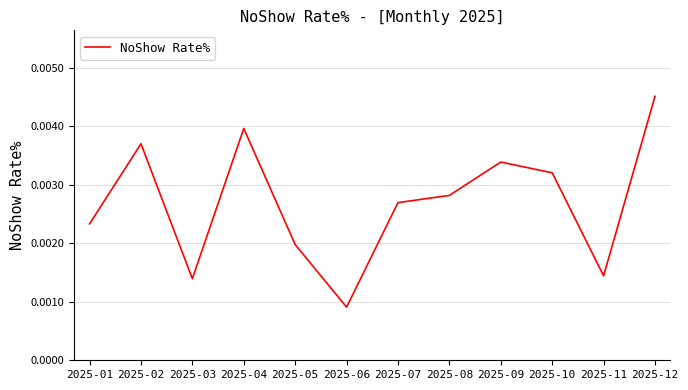

Between 2025-03 and 2025-10, which is larger?

2025-10